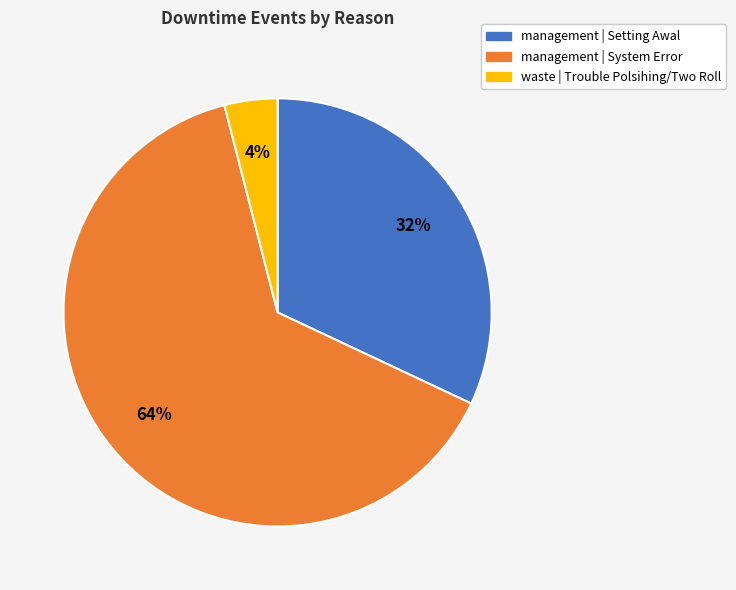

Is it true that management | Setting Awal is 21% of the pie?

False